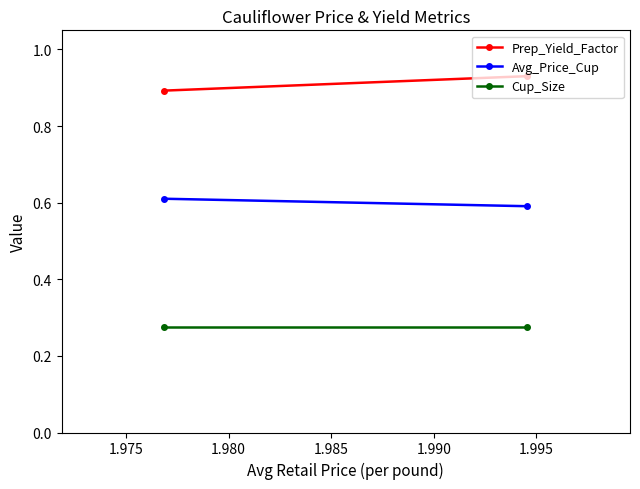

The value of Avg_Price_Cup at 1.975 is 1.0. True or false?

False